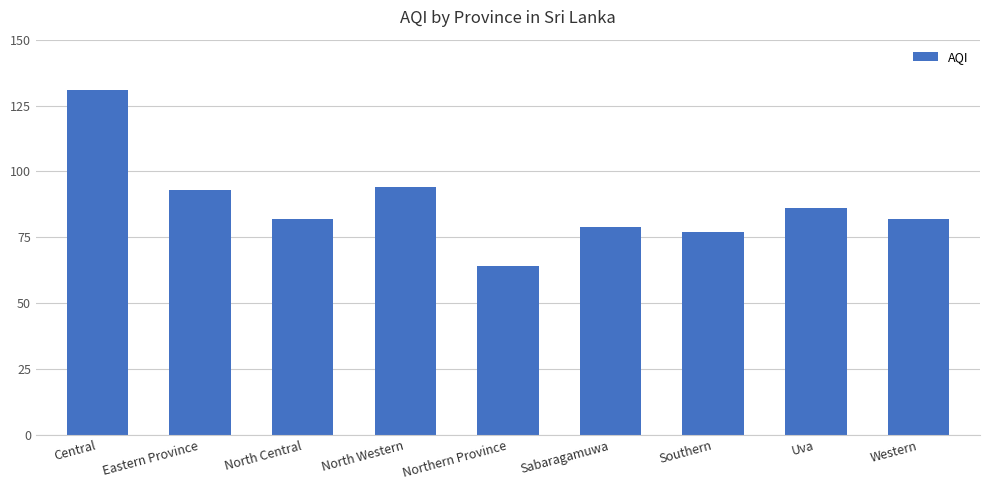

What is the difference between the values at Sabaragamuwa and Western?

3